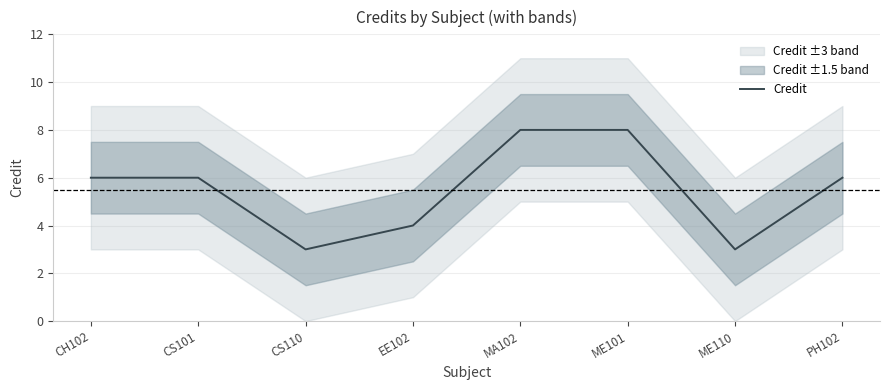

Rank the categories by value from lowest to highest.

CS110, ME110, EE102, CH102, CS101, PH102, MA102, ME101